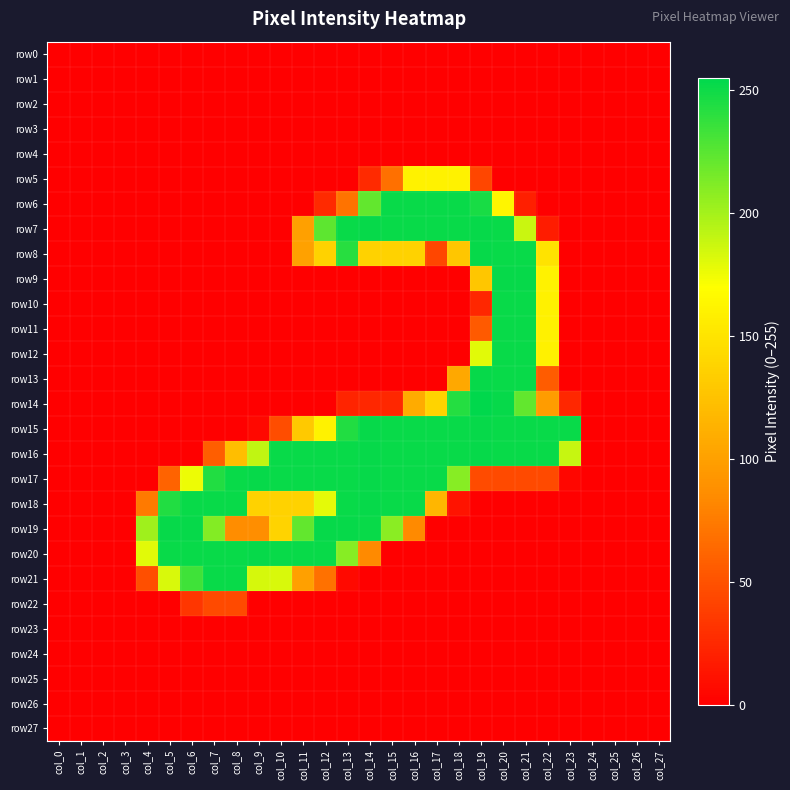

Rank the series by their maximum value, from lowest to highest.

row0, row1, row2, row3, row4, row23, row24, row25, row26, row27, row22, row5, row6, row10, row11, row12, row21, row7, row8, row9, row13, row15, row16, row17, row18, row19, row20, row14